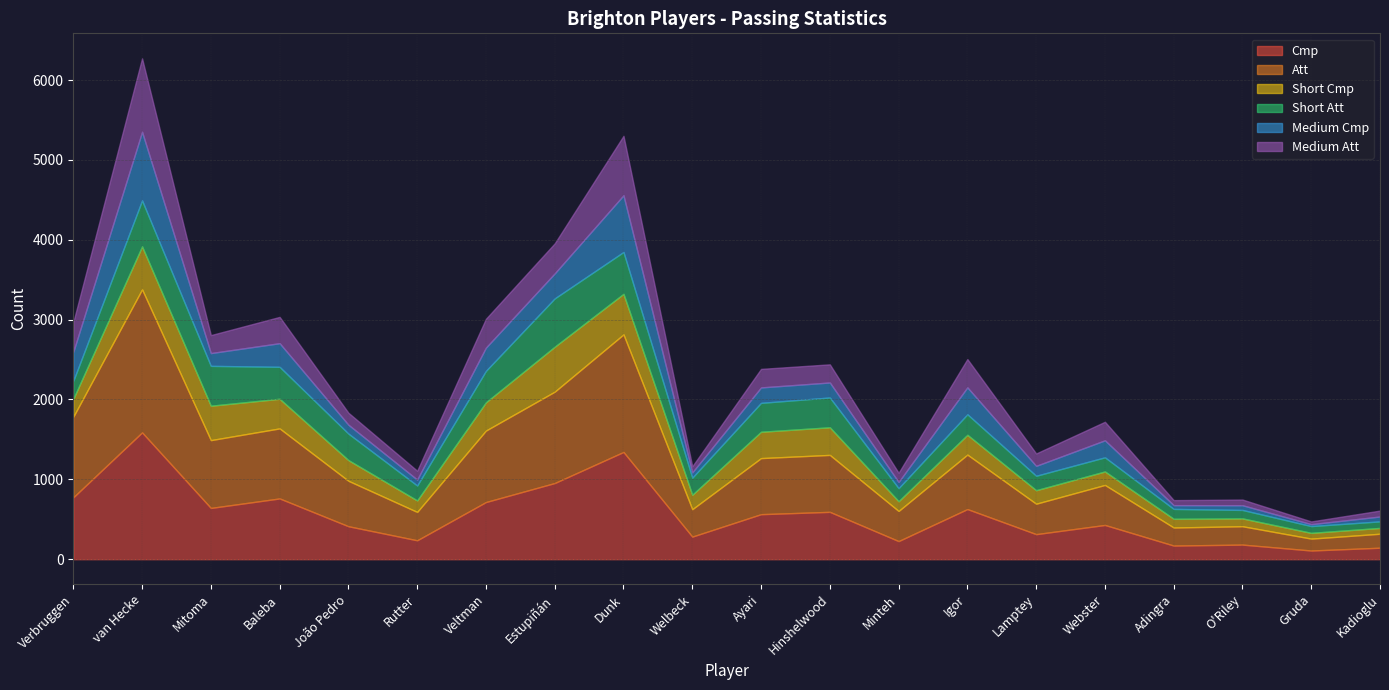

Reading left to right, extract all data points from this chart.

Cmp: Verbruggen=775	van Hecke=1588	Mitoma=642	Baleba=761	João Pedro=413	Rutter=237	Veltman=716	Estupiñán=954	Dunk=1343	Welbeck=283	Ayari=564	Hinshelwood=593	Minteh=227	Igor=628	Lamptey=314	Webster=429	Adingra=171	O'Riley=183	Gruda=109	Kadioglu=144
Att: Verbruggen=1009	van Hecke=1791	Mitoma=849	Baleba=877	João Pedro=569	Rutter=355	Veltman=895	Estupiñán=1144	Dunk=1472	Welbeck=343	Ayari=702	Hinshelwood=713	Minteh=377	Igor=682	Lamptey=381	Webster=501	Adingra=226	O'Riley=230	Gruda=149	Kadioglu=175
Short Cmp: Verbruggen=224	van Hecke=538	Mitoma=431	Baleba=371	João Pedro=259	Rutter=144	Veltman=354	Estupiñán=563	Dunk=508	Welbeck=181	Ayari=330	Hinshelwood=346	Minteh=122	Igor=248	Lamptey=169	Webster=169	Adingra=109	O'Riley=98	Gruda=72	Kadioglu=73
Short Att: Verbruggen=226	van Hecke=576	Mitoma=499	Baleba=400	João Pedro=332	Rutter=187	Veltman=394	Estupiñán=605	Dunk=524	Welbeck=214	Ayari=362	Hinshelwood=373	Minteh=164	Igor=257	Lamptey=181	Webster=177	Adingra=124	O'Riley=106	Gruda=85	Kadioglu=82
Medium Cmp: Verbruggen=363	van Hecke=859	Mitoma=160	Baleba=296	João Pedro=111	Rutter=74	Veltman=291	Estupiñán=313	Dunk=710	Welbeck=66	Ayari=193	Hinshelwood=188	Minteh=77	Igor=337	Lamptey=124	Webster=213	Adingra=47	O'Riley=59	Gruda=24	Kadioglu=61
Medium Att: Verbruggen=371	van Hecke=919	Mitoma=225	Baleba=329	João Pedro=150	Rutter=111	Veltman=361	Estupiñán=376	Dunk=744	Welbeck=76	Ayari=232	Hinshelwood=227	Minteh=115	Igor=354	Lamptey=155	Webster=232	Adingra=63	O'Riley=71	Gruda=34	Kadioglu=74